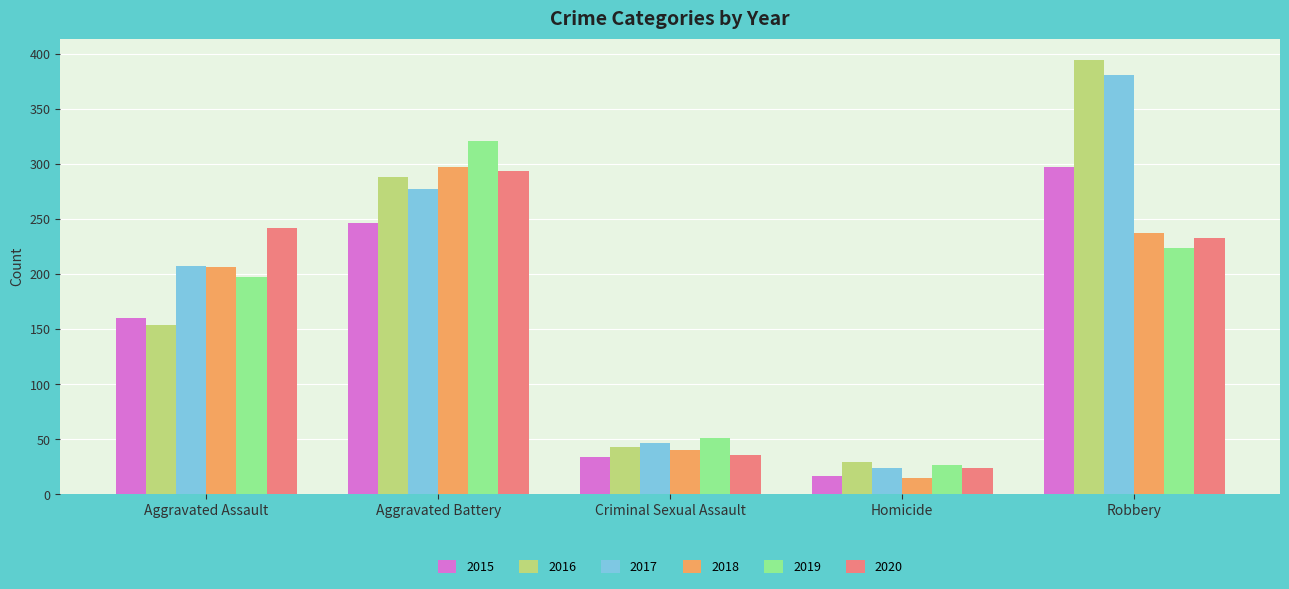

What is the label of the 5th bar from the left?

Robbery